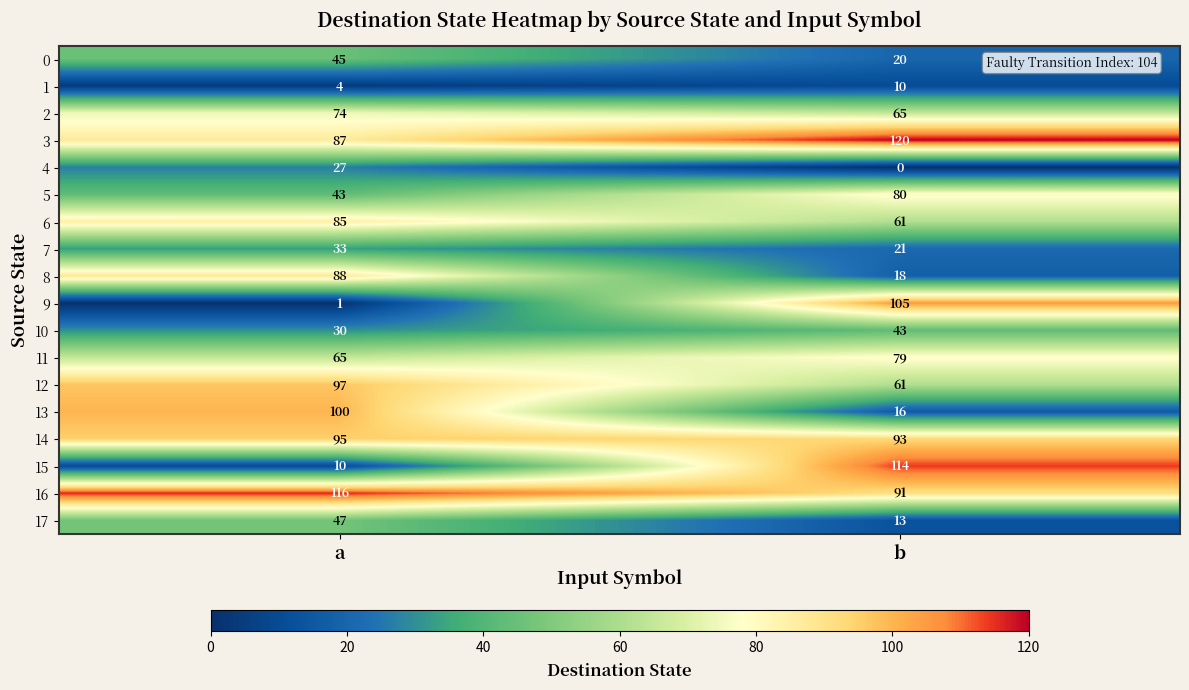

True or false: 6 has a value of 61 at b.

True